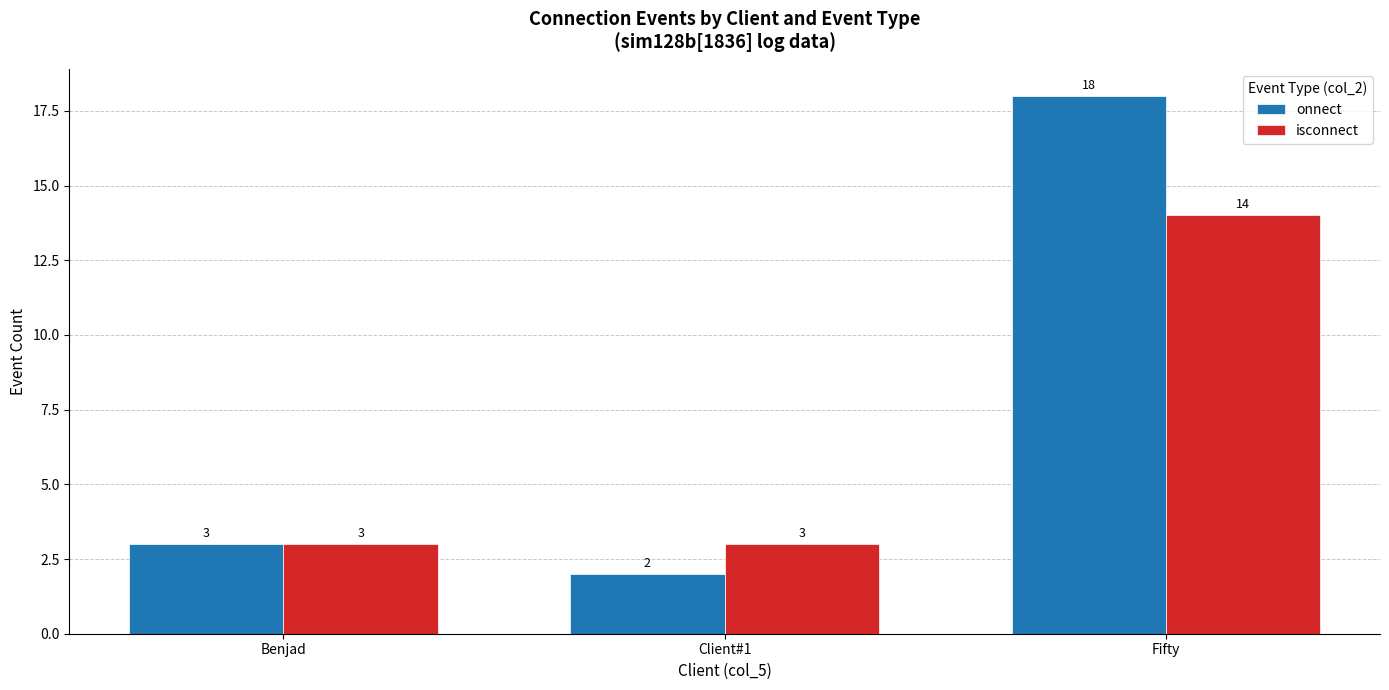

What is the total value across all series at Client#1?

5